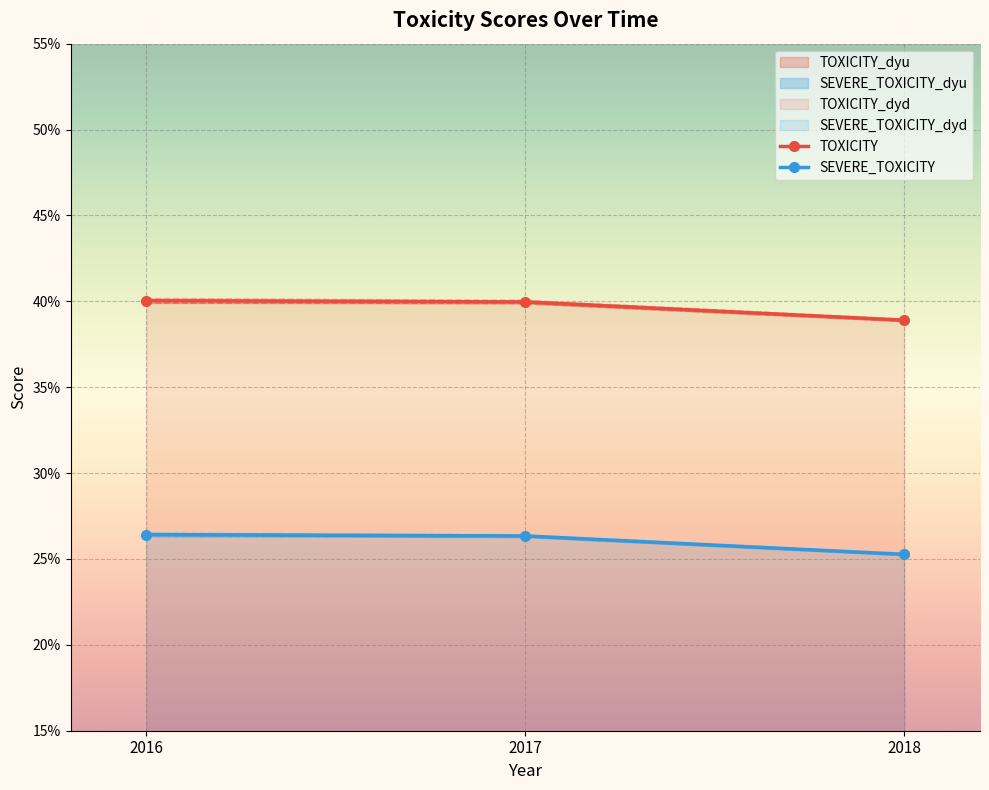

Which series has the largest total across all categories?

TOXICITY_dyu